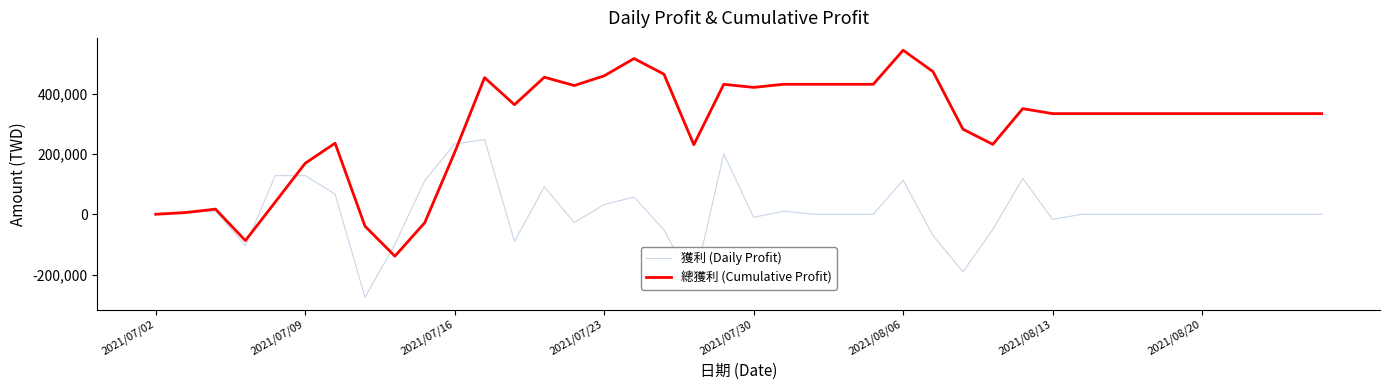

Which series has the widest spread of values?

總獲利 (Cumulative Profit)